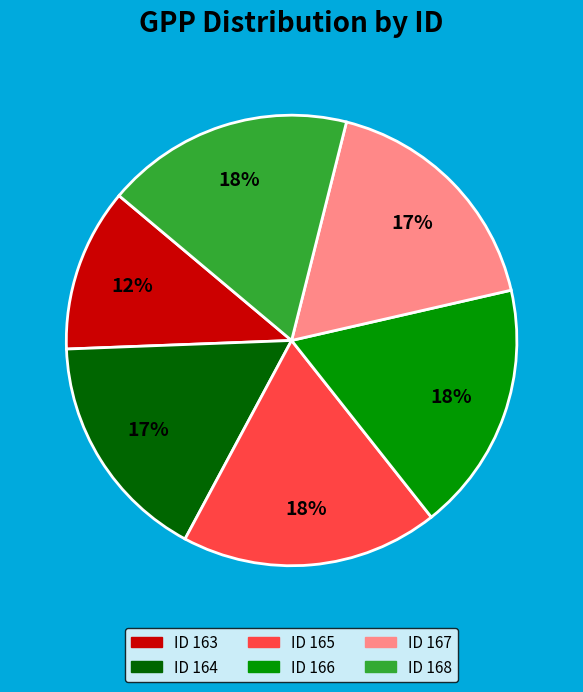

Is there any slice that represents more than half of the pie?

No